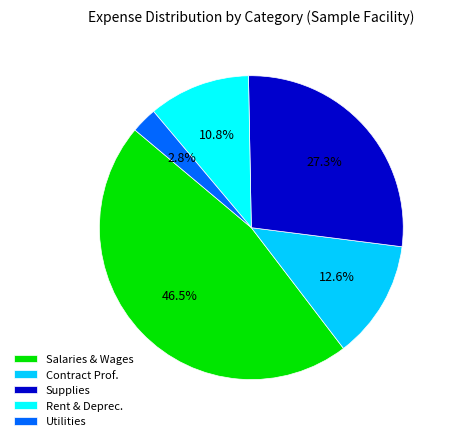

Does Rent & Deprec. account for over 50% of the chart?

No